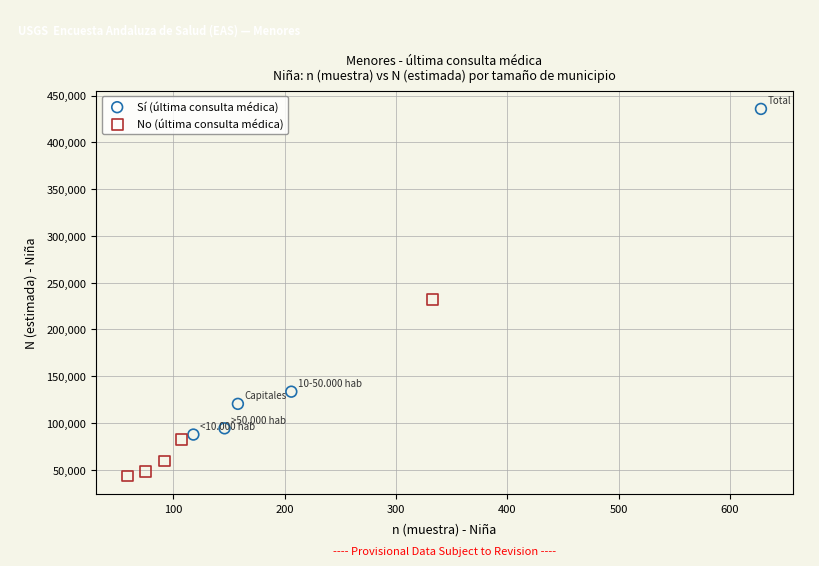

Which series contains the highest Y value?

Sí (última consulta médica)